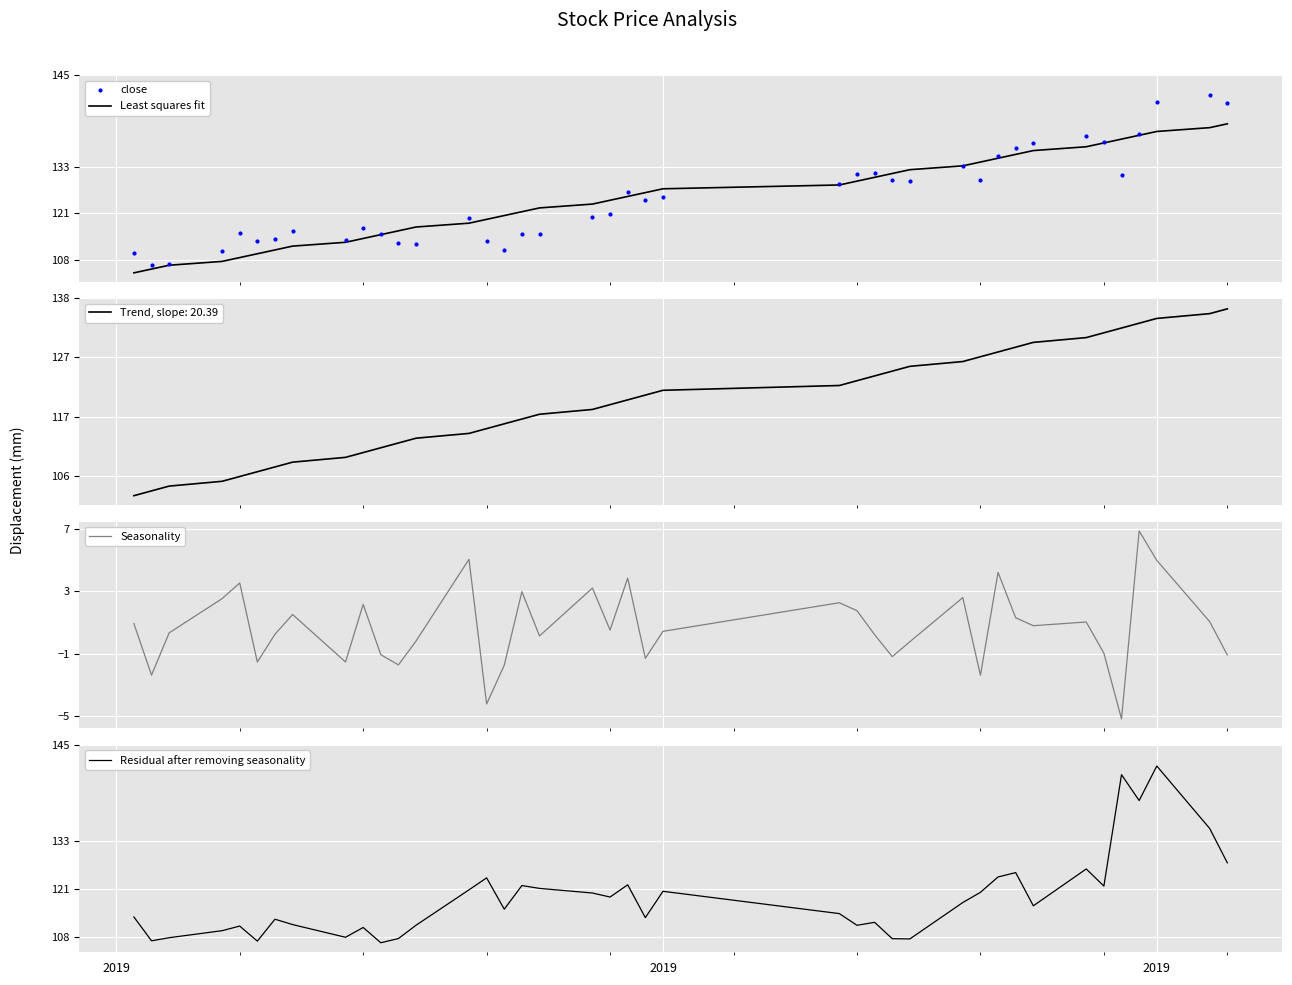

Which series has the largest total across all categories?

Least squares fit